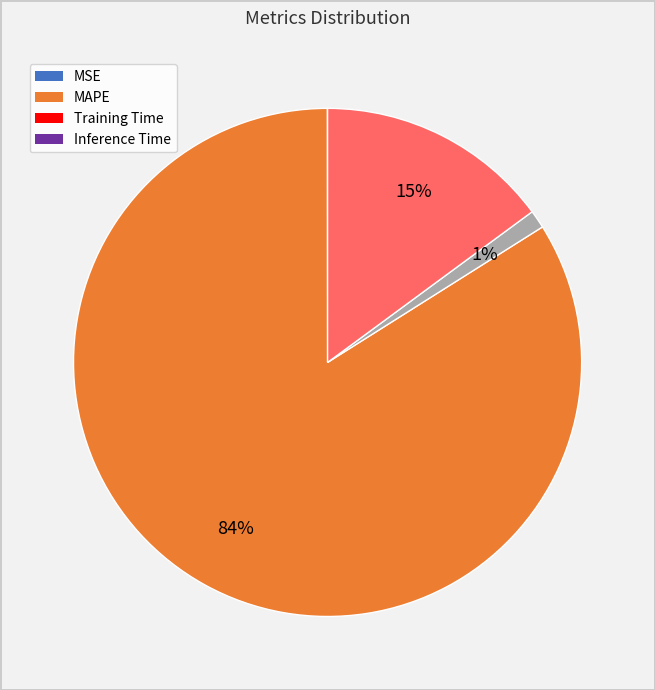

To the nearest percent, what is the difference between the largest and smallest slice percentages?

84%